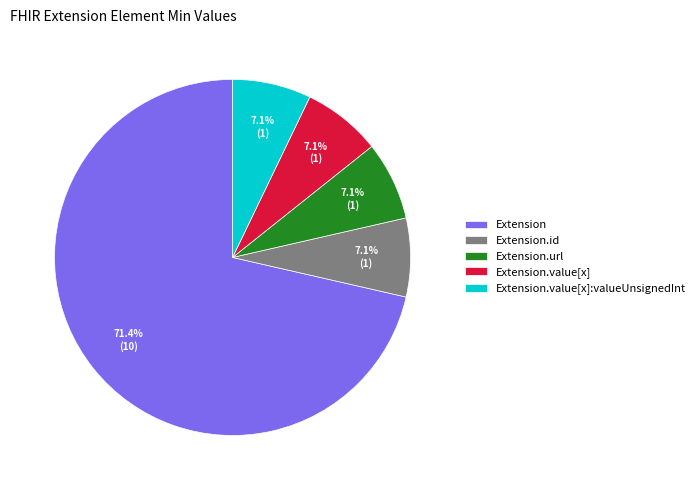

Approximately how many times larger is the value at Extension.id compared to Extension.url?

1.0